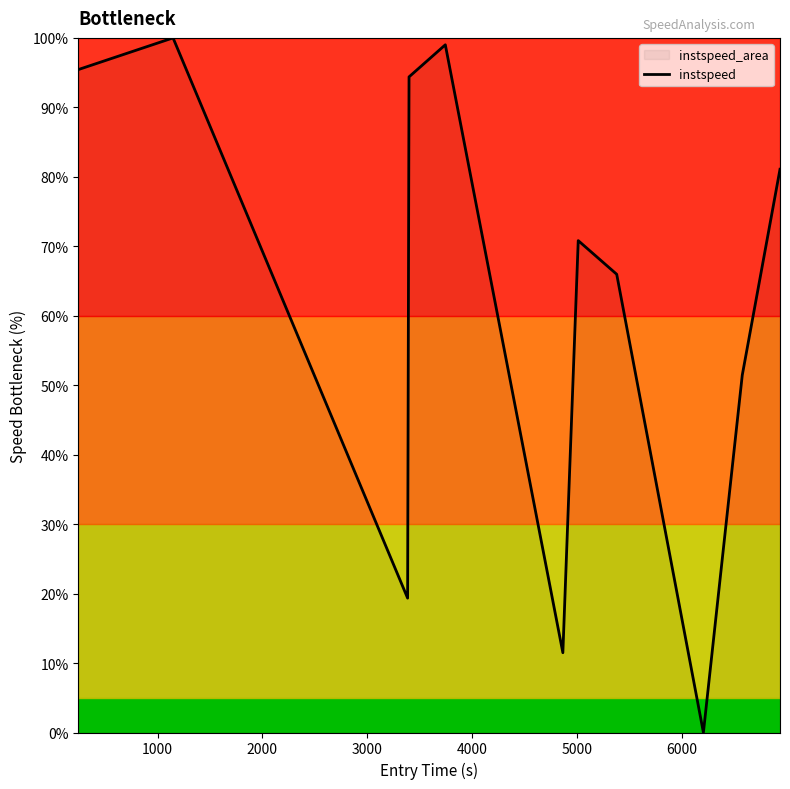

What is the greatest value displayed?

100.0